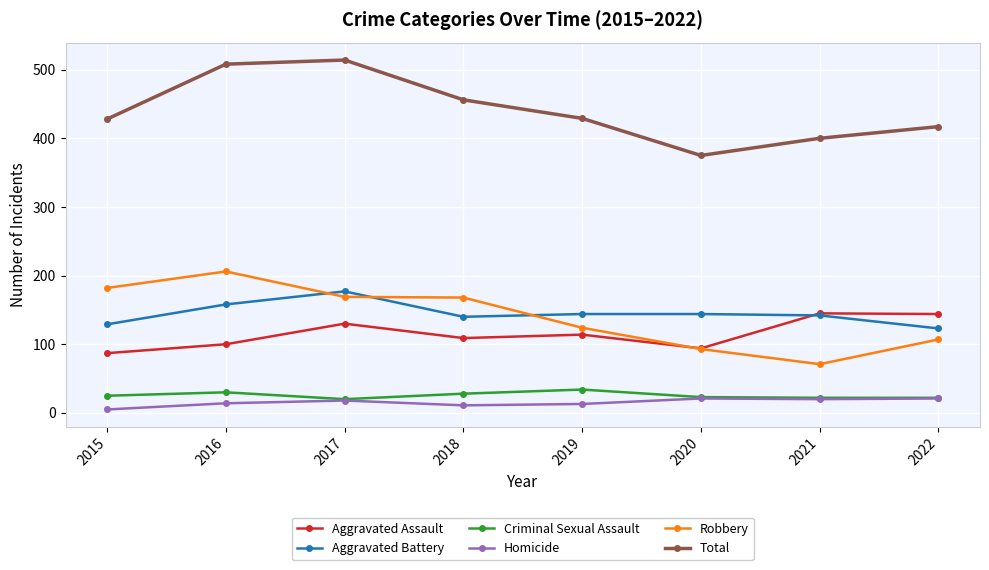

Which series changed the most between 2017 and 2020?

Total